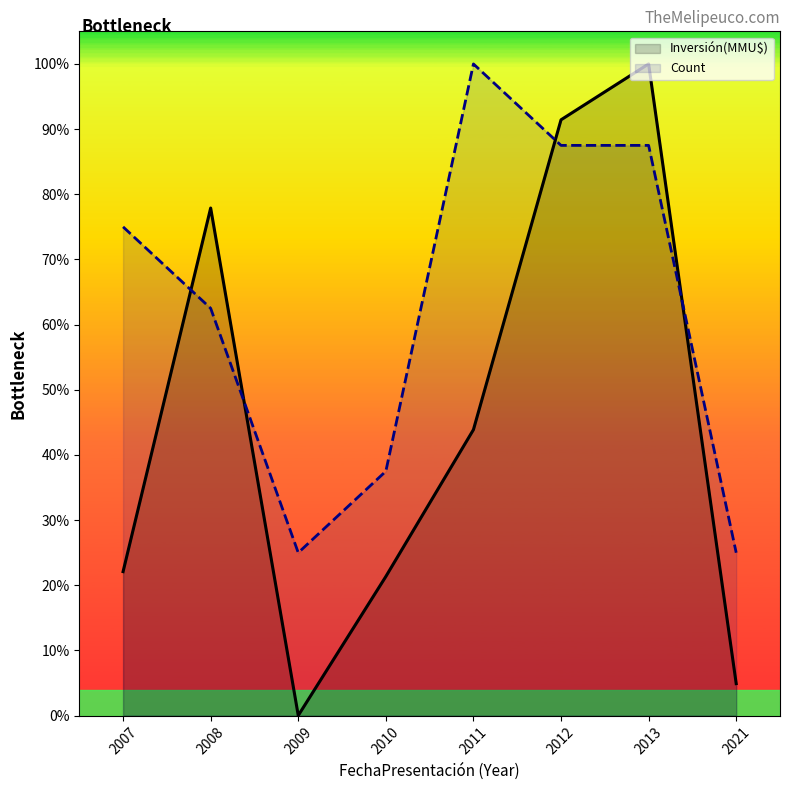

How many values in the Count series are below 75?

4